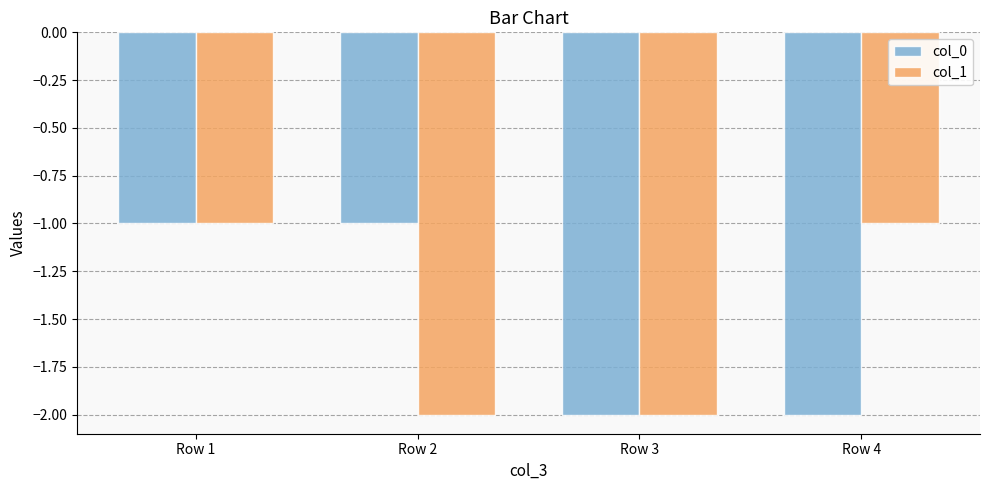

What is the sum of all col_1 values?

-6